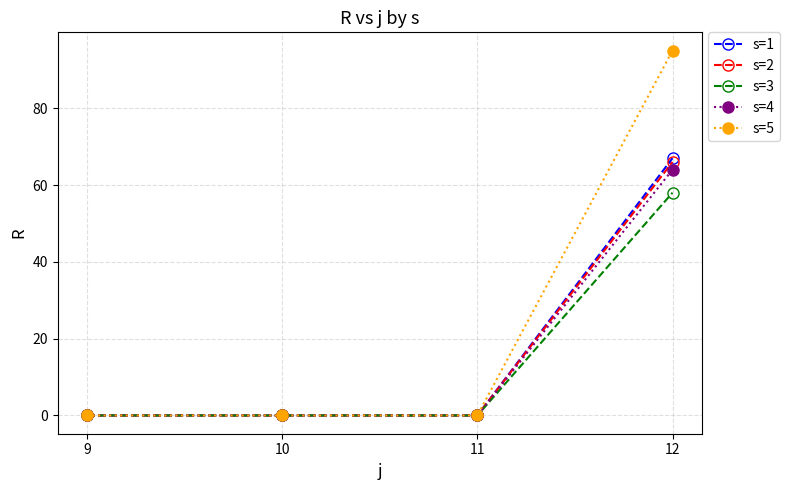

True or false: s=4 has a value of 64 at 12.

True